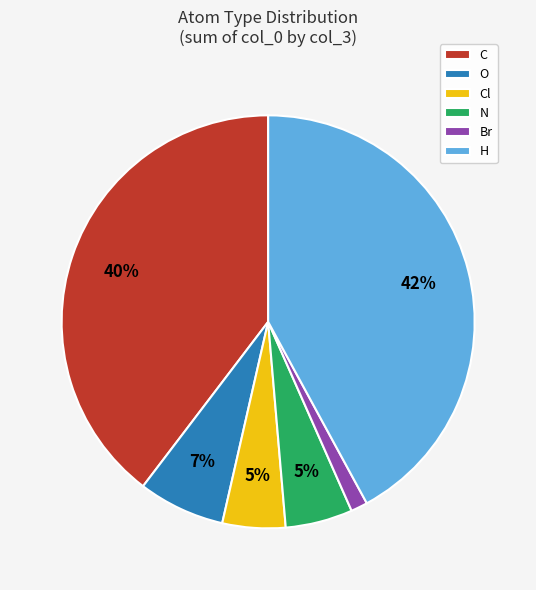

Does any single category account for the majority?

No